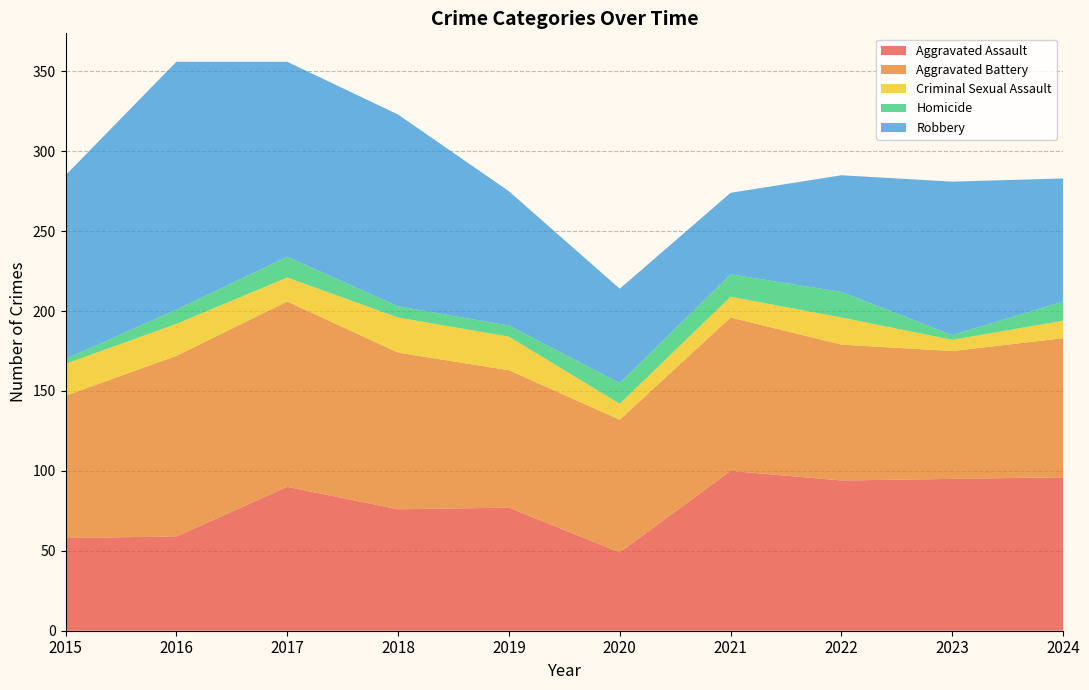

Reading left to right, extract all data points from this chart.

Aggravated Assault: 2015=58	2016=59	2017=90	2018=76	2019=77	2020=49	2021=100	2022=94	2023=95	2024=96
Aggravated Battery: 2015=89	2016=113	2017=116	2018=98	2019=86	2020=83	2021=96	2022=85	2023=80	2024=87
Criminal Sexual Assault: 2015=20	2016=20	2017=15	2018=22	2019=21	2020=10	2021=13	2022=17	2023=7	2024=11
Homicide: 2015=3	2016=9	2017=13	2018=7	2019=7	2020=13	2021=14	2022=16	2023=3	2024=12
Robbery: 2015=115	2016=155	2017=122	2018=120	2019=84	2020=59	2021=51	2022=73	2023=96	2024=77